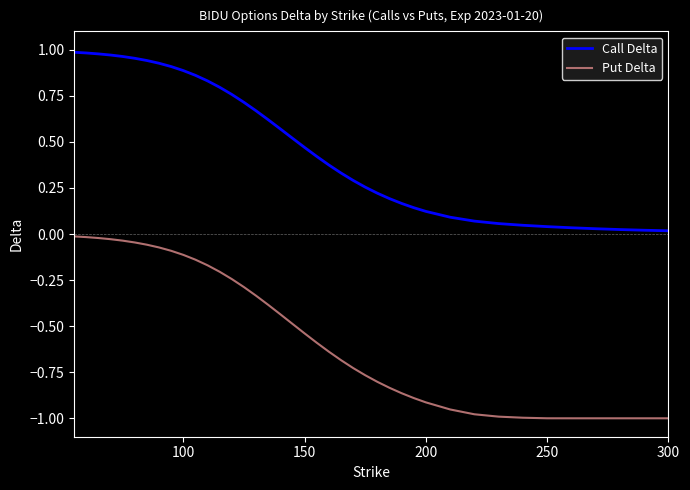

True or false: Call Delta and Put Delta cross at least once.

False